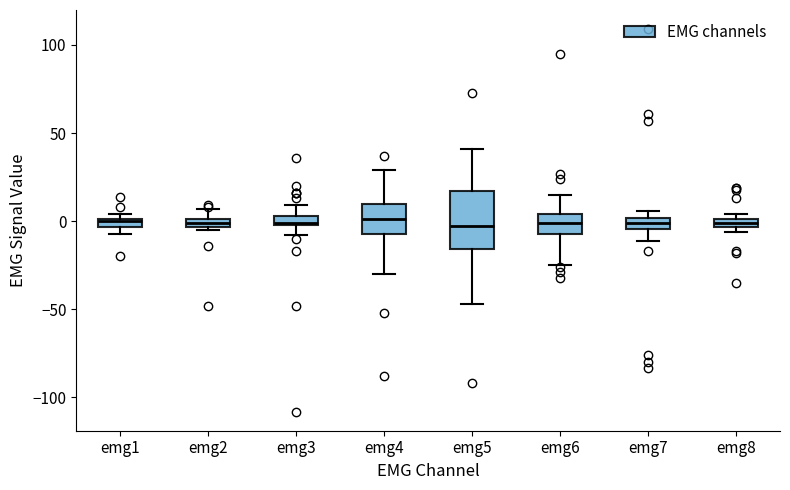

Which box is the tallest, from its lower edge to its upper edge?

emg5